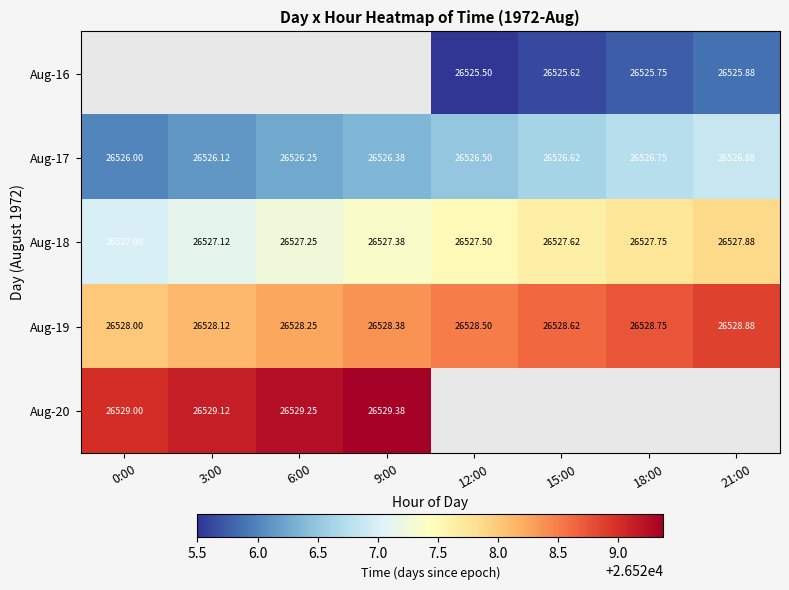

What is the greatest value displayed?

26529.4